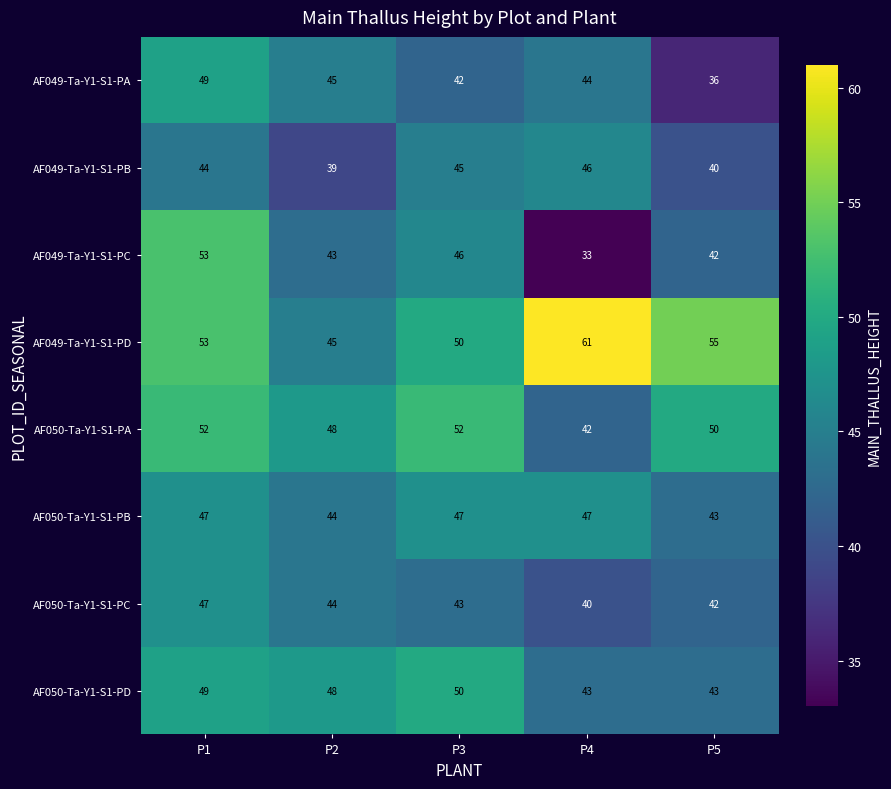

What is the total value across all series at P3?

375